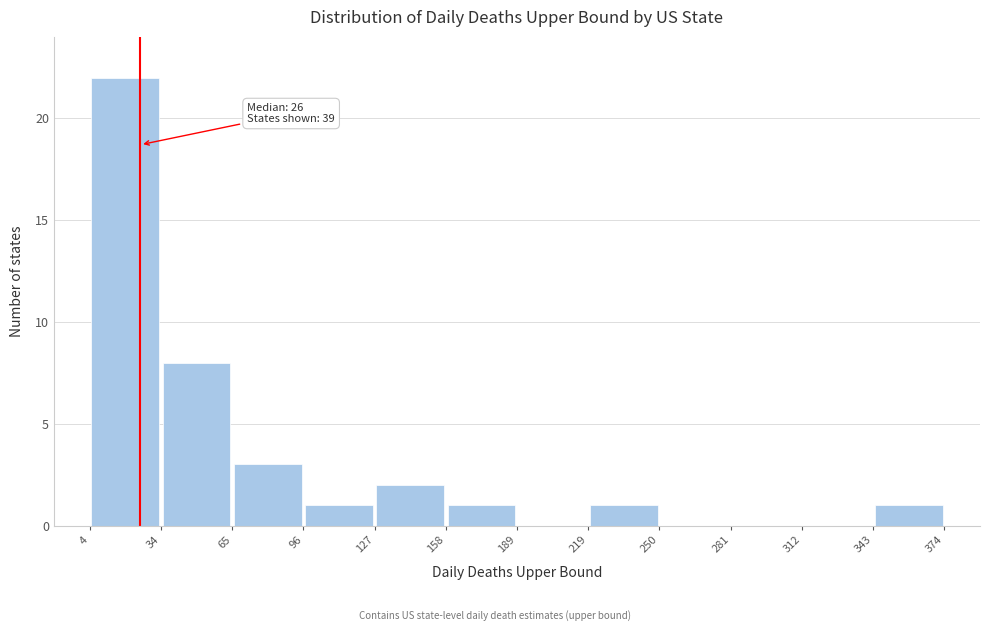

Which range on the x-axis has the tallest bar?

4 to 34